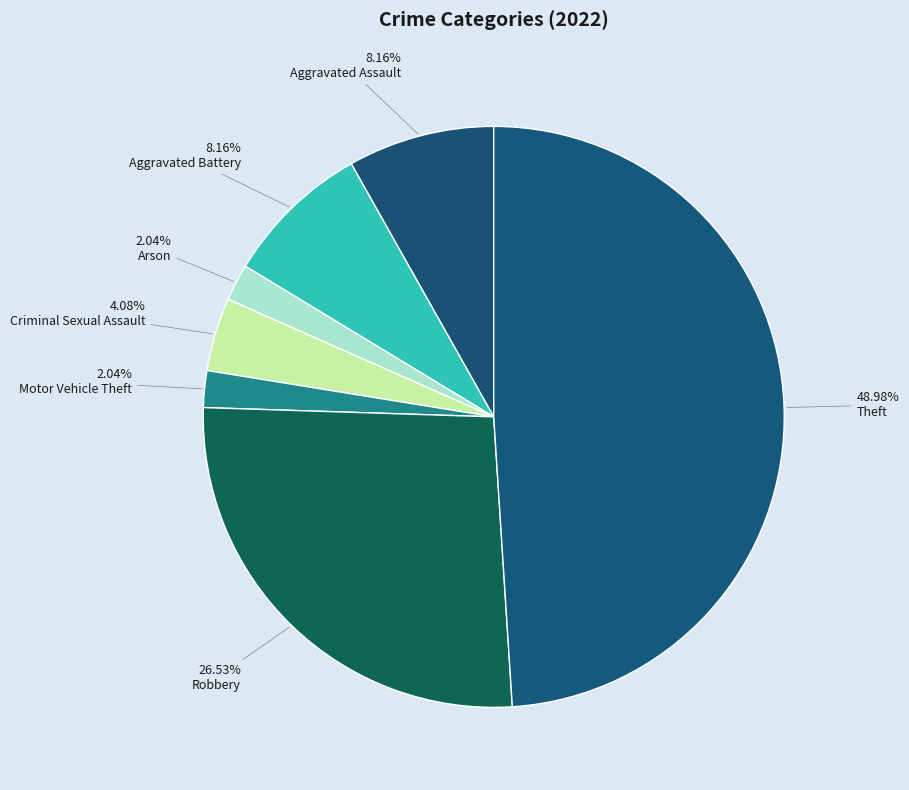

Does any single category account for the majority?

No